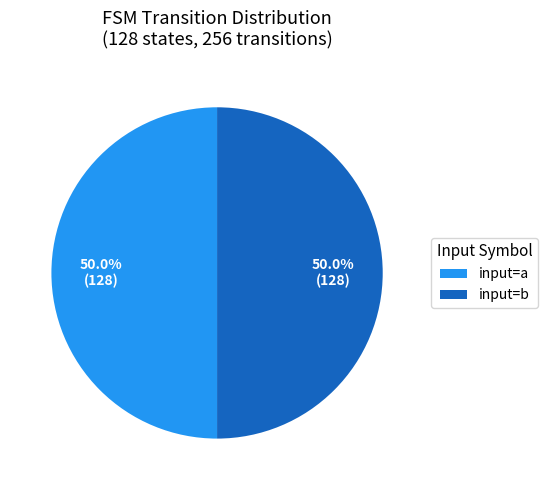

What portion of the pie excludes input=b?

50.0%